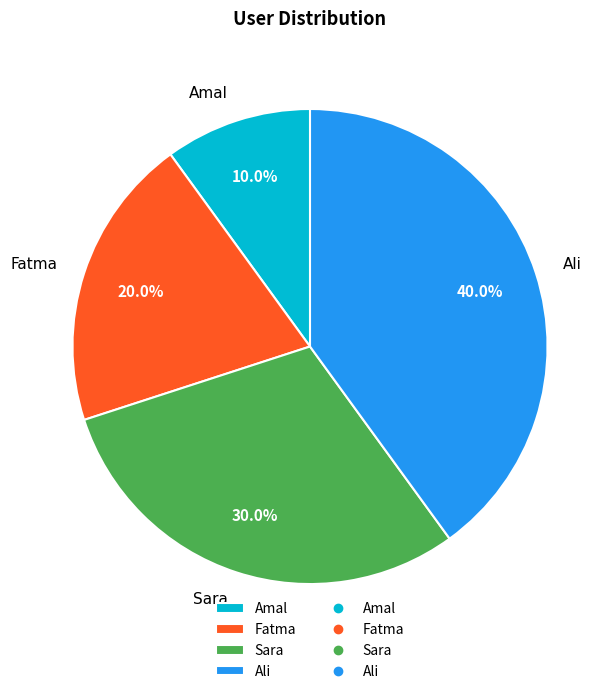

Does any single category account for the majority?

No